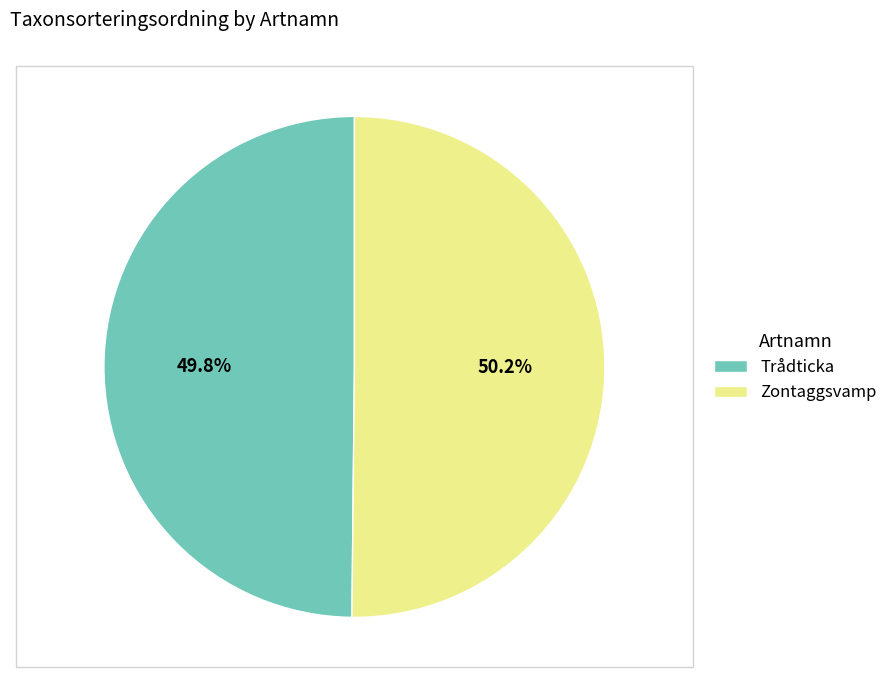

Combined, do Trådticka and Zontaggsvamp account for over 50%?

Yes